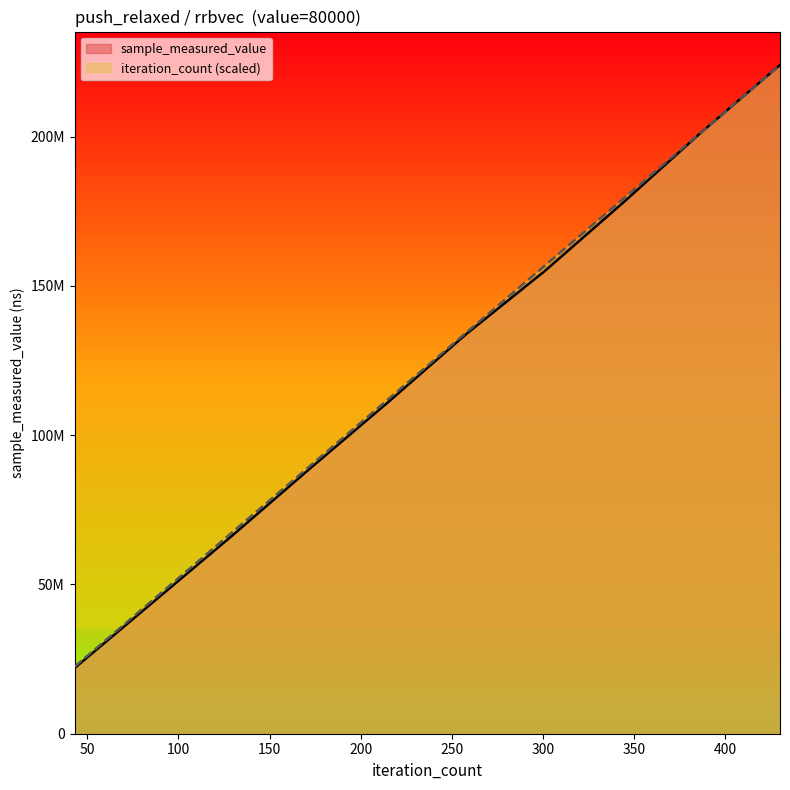

Does the chart display data point markers on the line(s)?

No